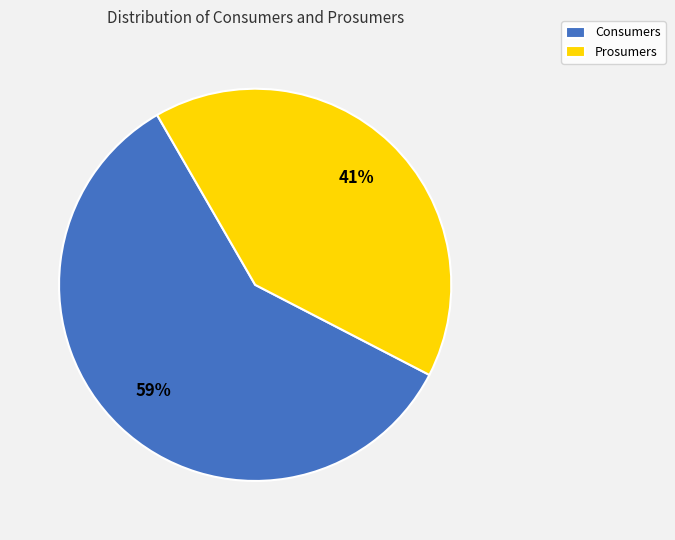

Is it true that Prosumers is 35% of the pie?

False